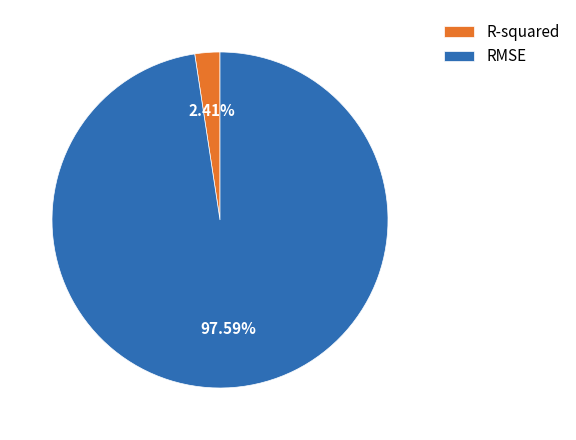

Rank the categories by value from lowest to highest.

R-squared, RMSE